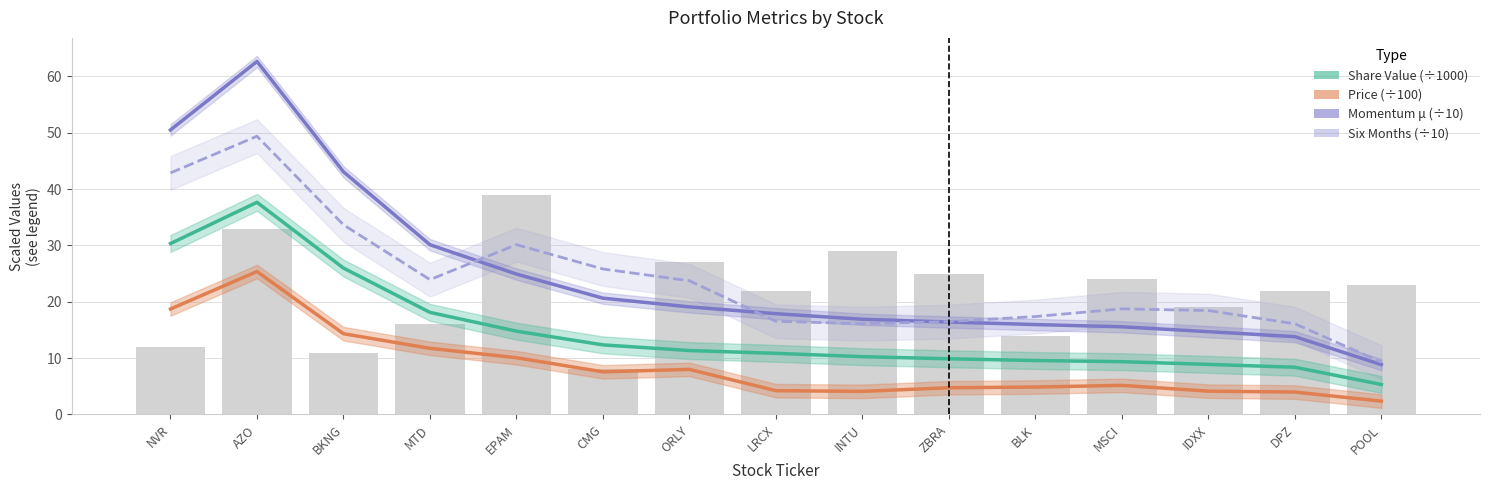

What is the average value of the Momentum μ (÷10) series?

24.7